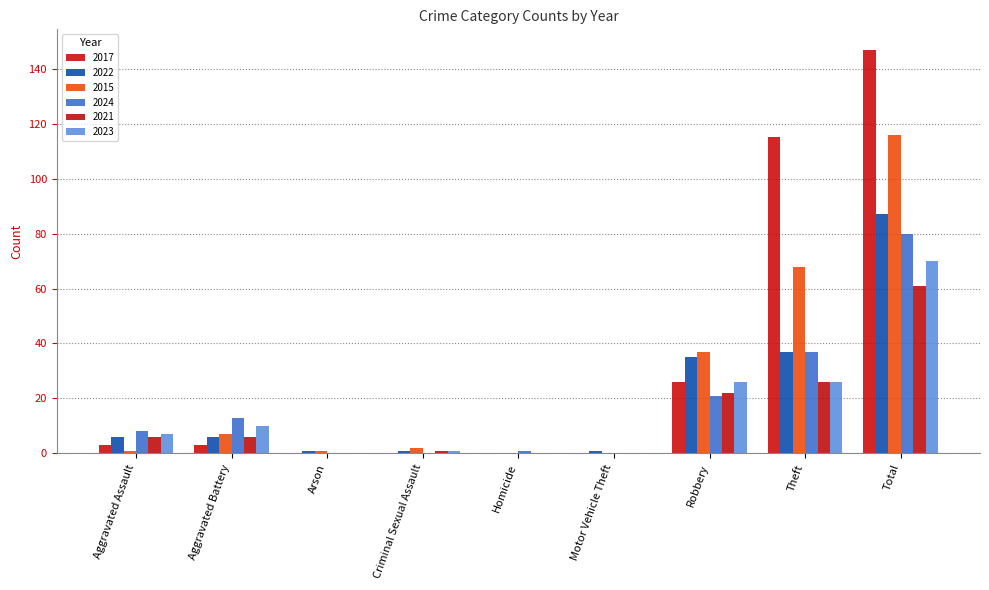

How many categories are shown in the chart?

9